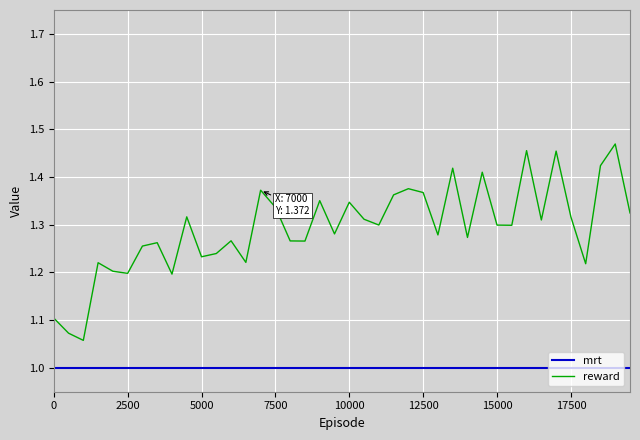

Which series has the widest spread of values?

reward